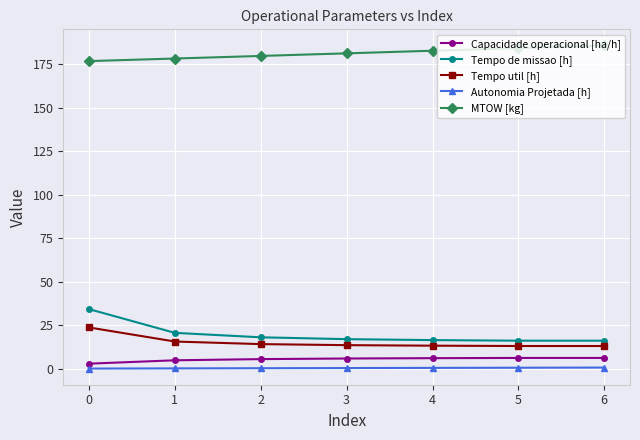

What is the maximum value shown in the chart?

185.7